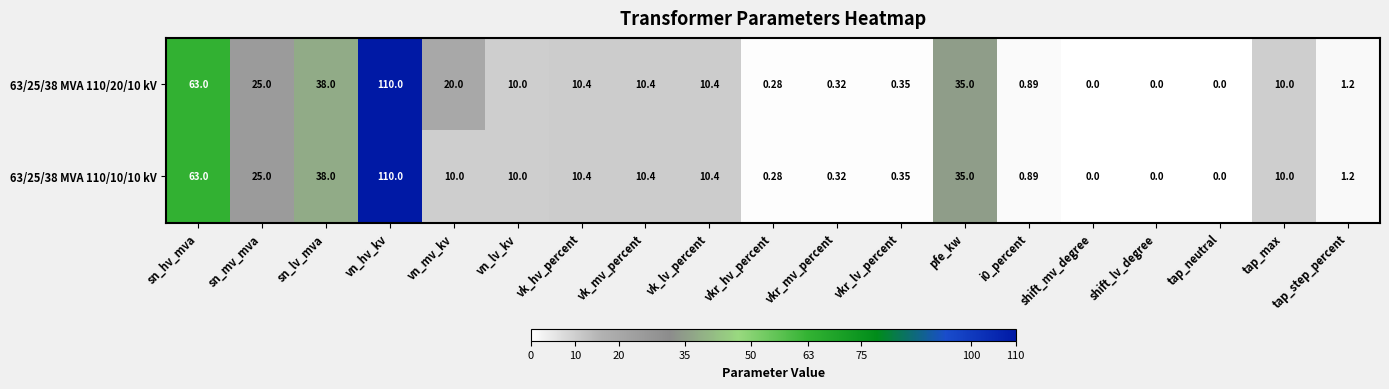

At which label does 63/25/38 MVA 110/10/10 kV first exceed 10?

sn_hv_mva